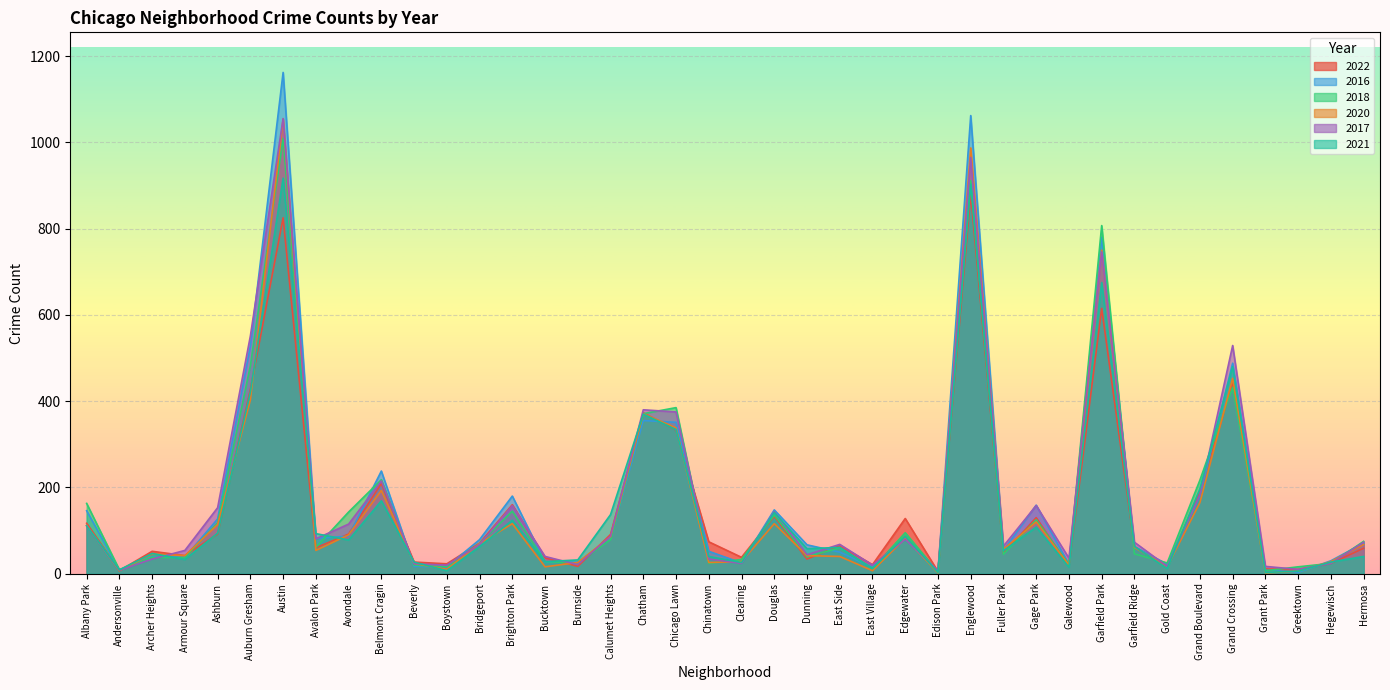

What is the label of the 10th point from the left?

Belmont Cragin